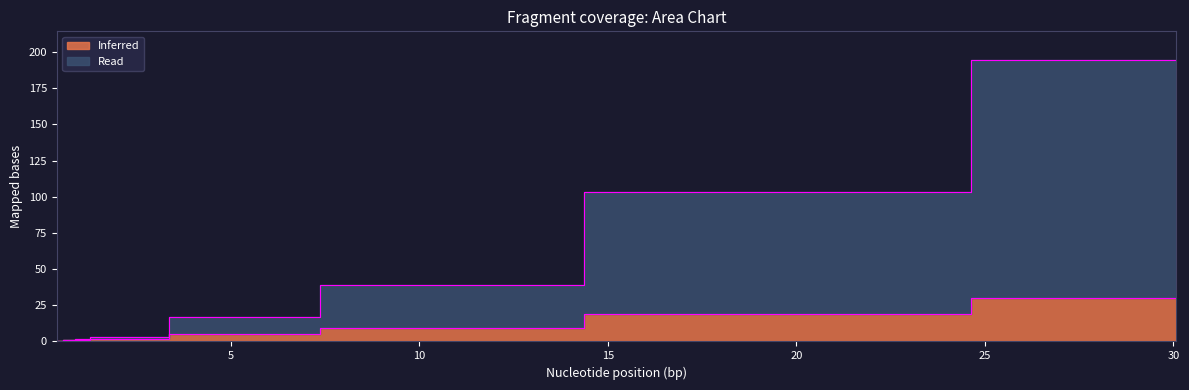

Which series has the widest spread of values?

Read